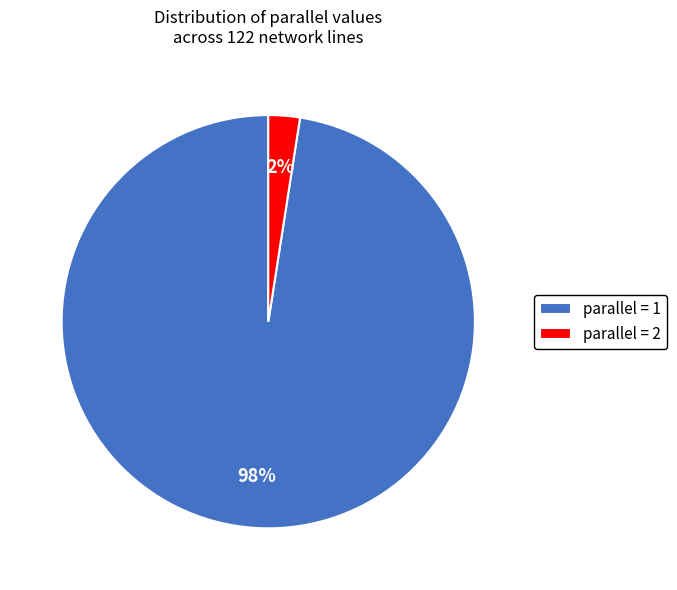

Is parallel = 1 the majority of the pie?

Yes